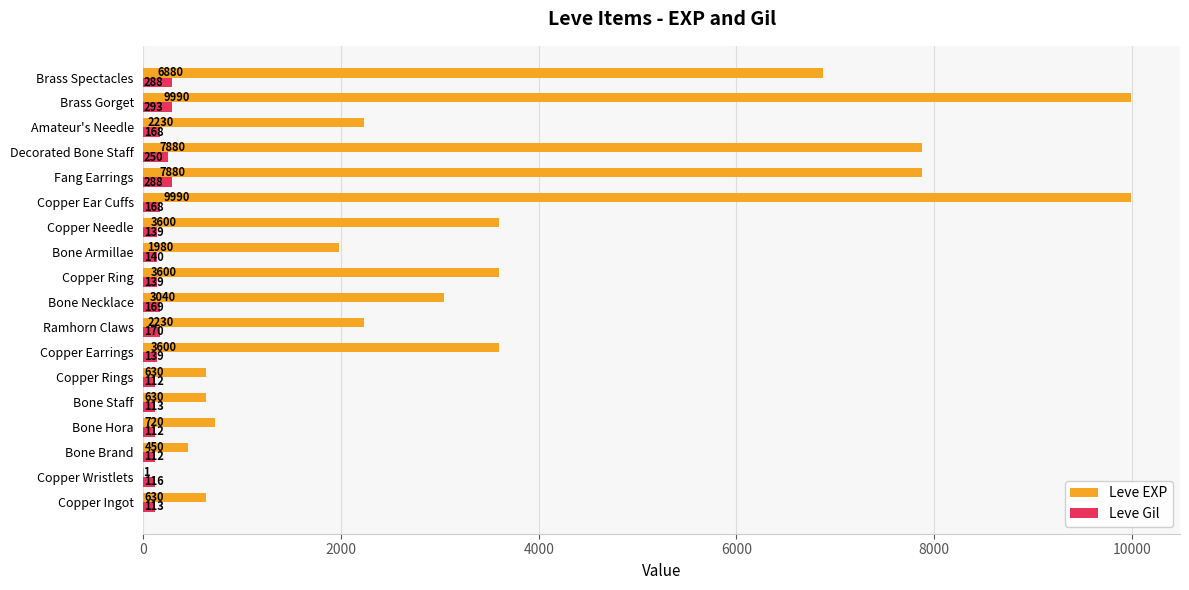

What is the sum of the Leve Gil values at Bone Hora and Copper Rings?

224